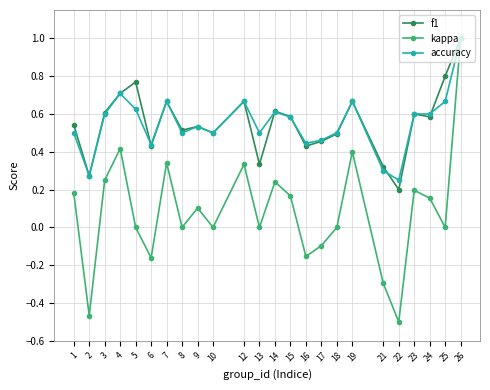

What is the difference between the kappa values at 14 and 12?

0.1